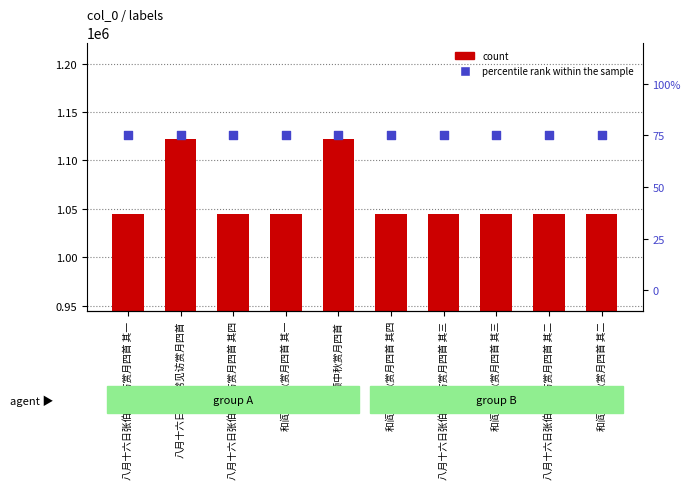

Which series has the widest spread of Y values?

count